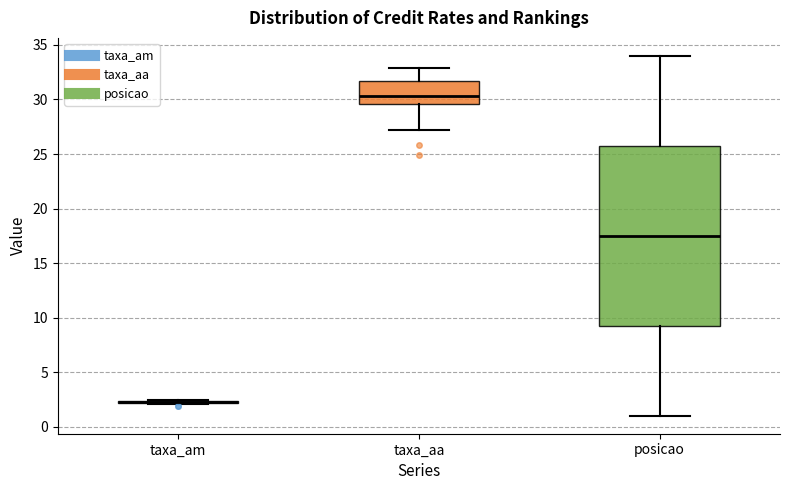

Reading left to right, read every box against the y-axis: the position of its median line, the range the box covers, and the ends of its whiskers. The values are not printed on the chart, so give them approximately, as read against the axis.

taxa_am: box collapsed to a line at 2.0, whiskers 2.0 to 2.5
taxa_aa: median 30.5, box 29.5 to 31.5, whiskers 27.0 to 33.0
posicao: median 17.5, box 9.5 to 26.0, whiskers 1.0 to 34.0